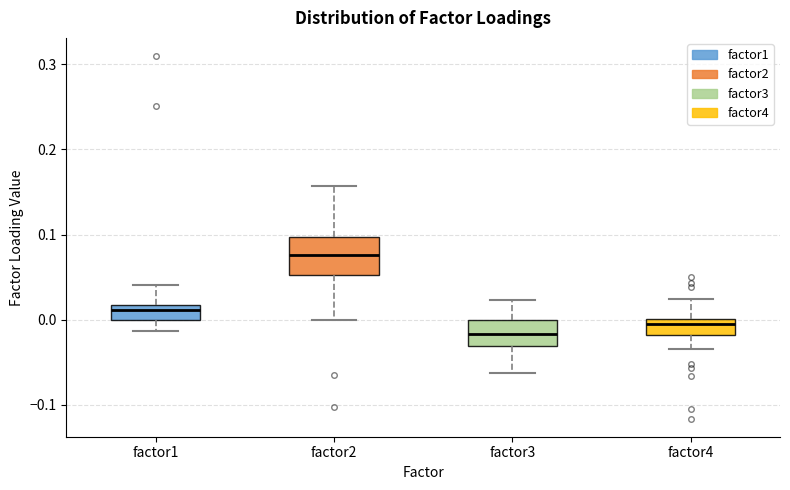

Which box is the tallest, from its lower edge to its upper edge?

factor2